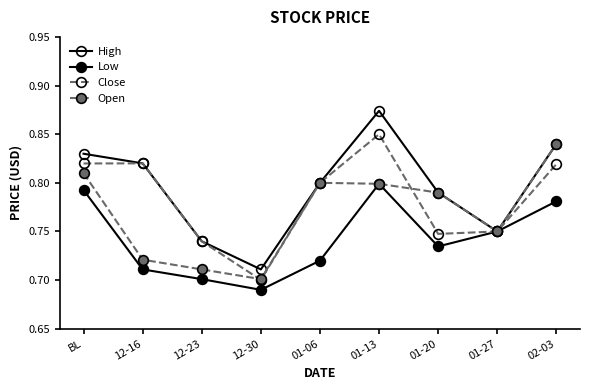

At 01-27, list the series in order from largest to smallest.

High, Low, Close, Open